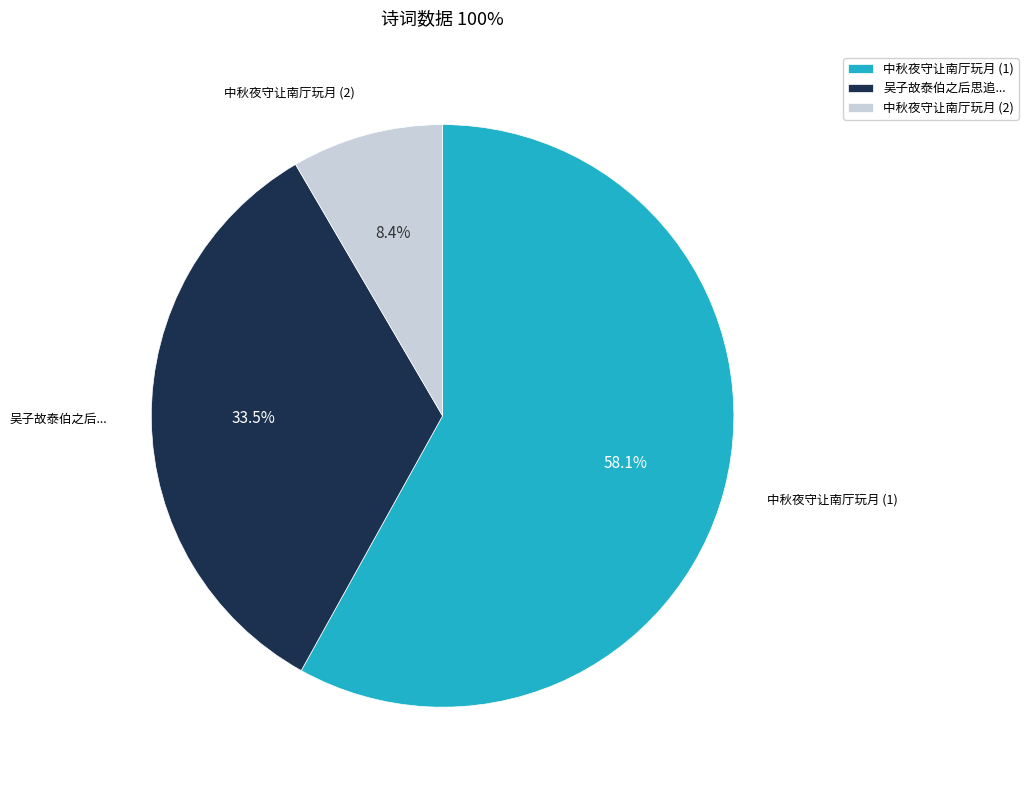

How many slices are in this pie chart?

3